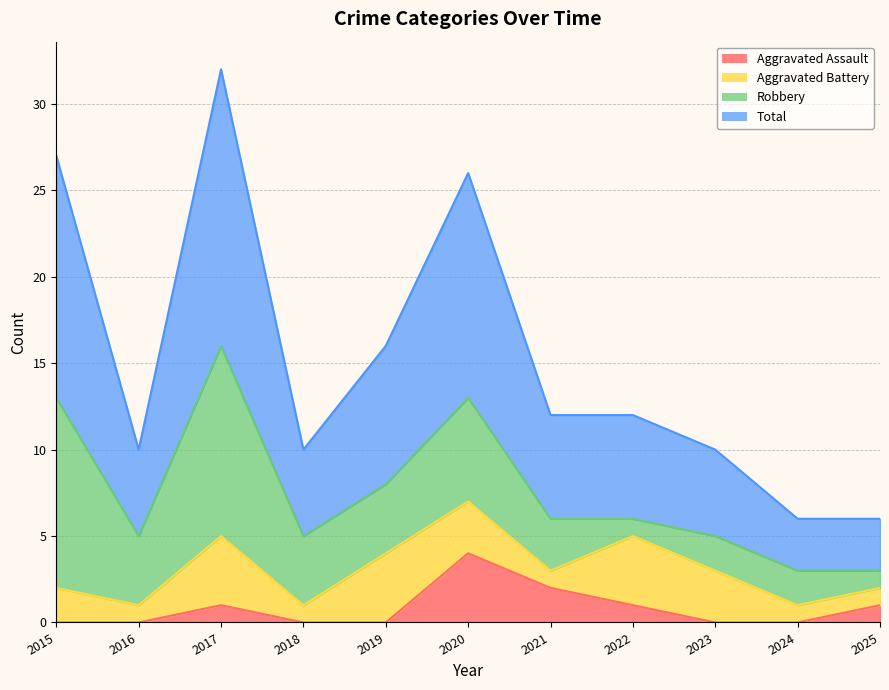

At which label does Aggravated Assault reach its peak?

2020